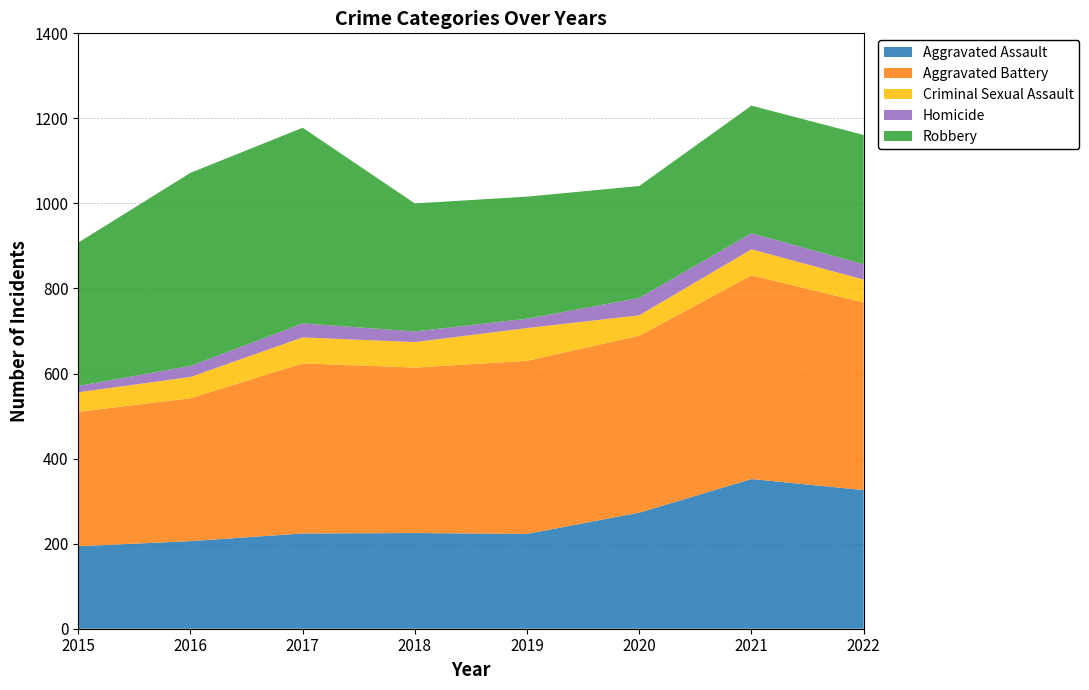

Reading right to left, extract all data points from this chart.

Aggravated Assault: 326	352	273	223	225	224	206	194
Aggravated Battery: 441	479	416	407	389	400	336	316
Criminal Sexual Assault: 54	61	48	77	60	61	50	46
Homicide: 36	38	41	22	25	33	26	15
Robbery: 304	300	263	287	301	460	454	337